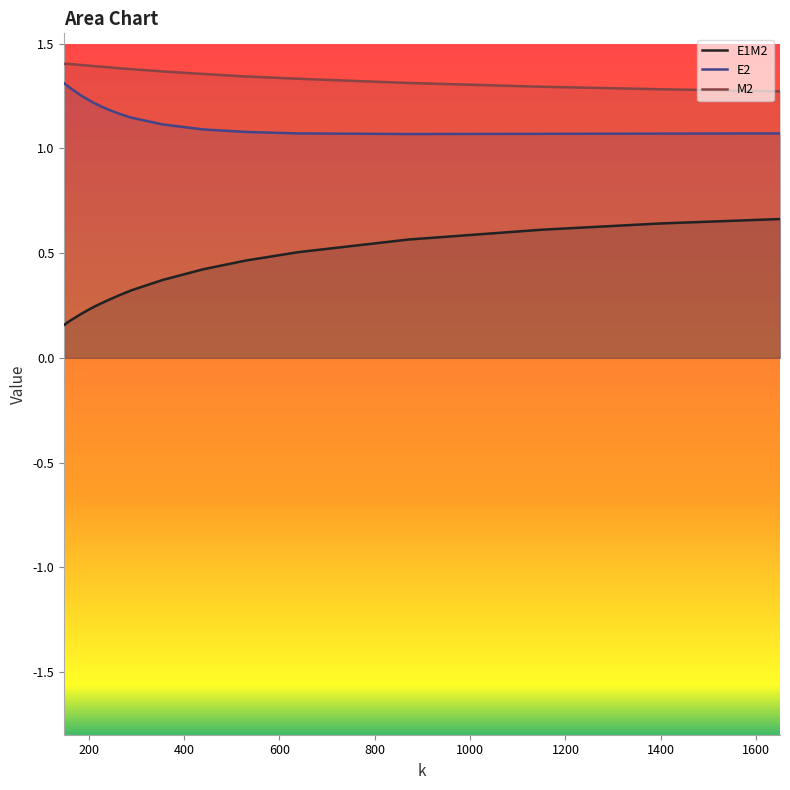

List the series in order of their overall mean, lowest first.

E1M2, E2, M2